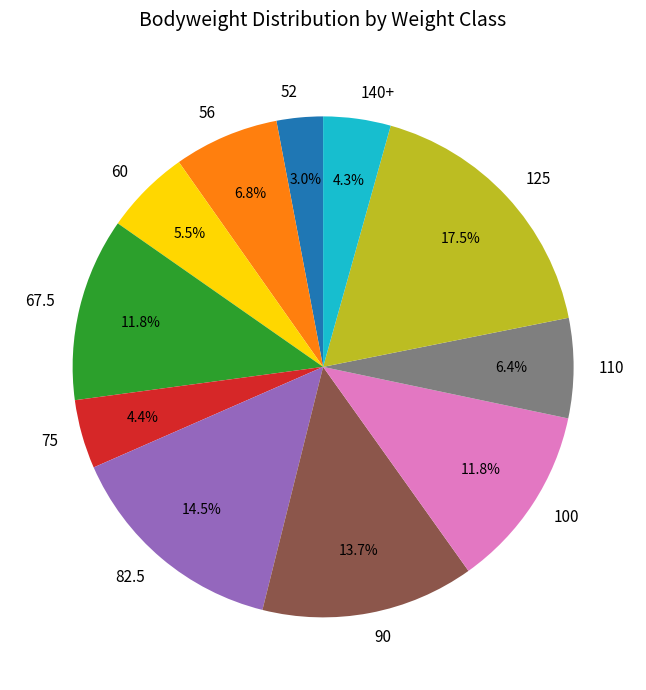

What percentage is NOT represented by 140+?

95.7%